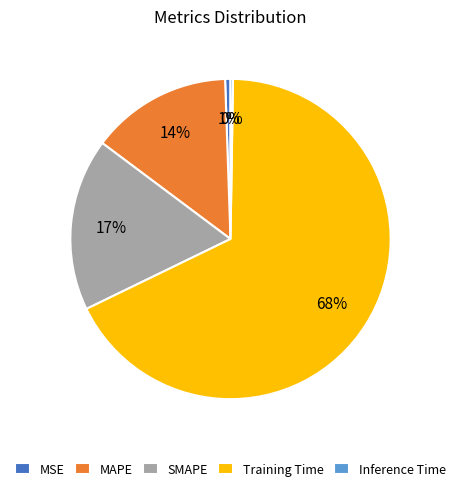

Does MSE account for over 50% of the chart?

No